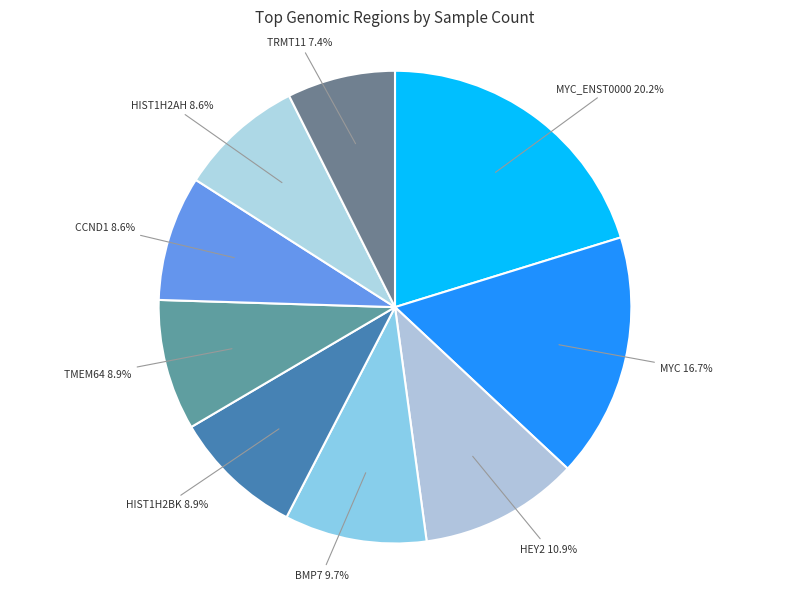

How many slices are in this pie chart?

9